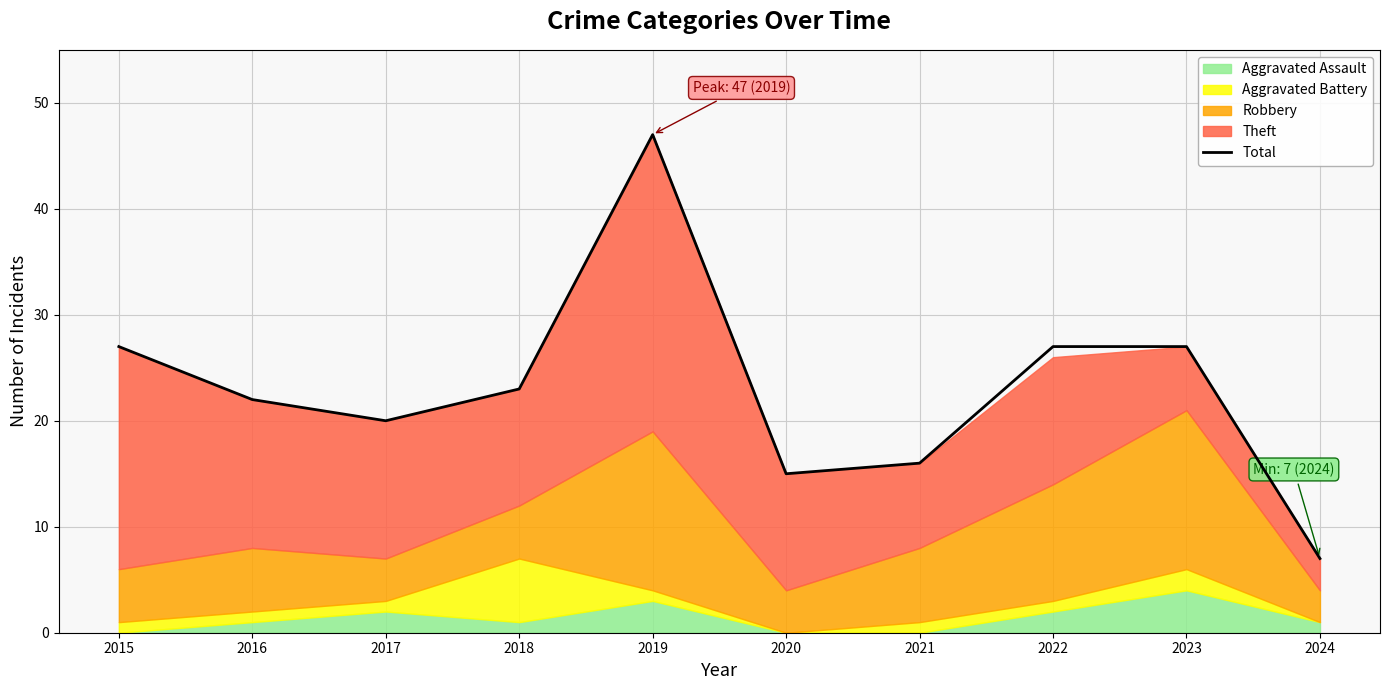

What is the smallest value displayed?

7